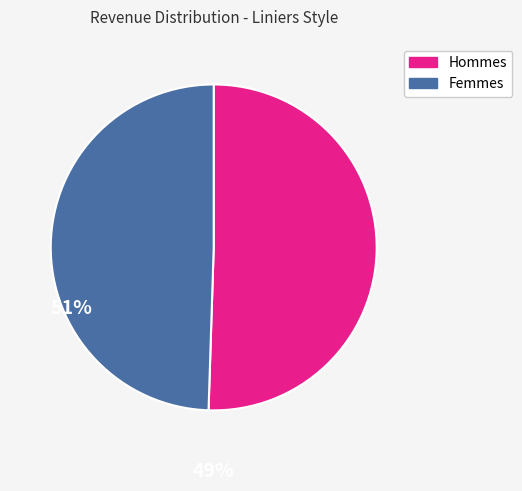

Which category has the biggest portion of the pie?

Hommes